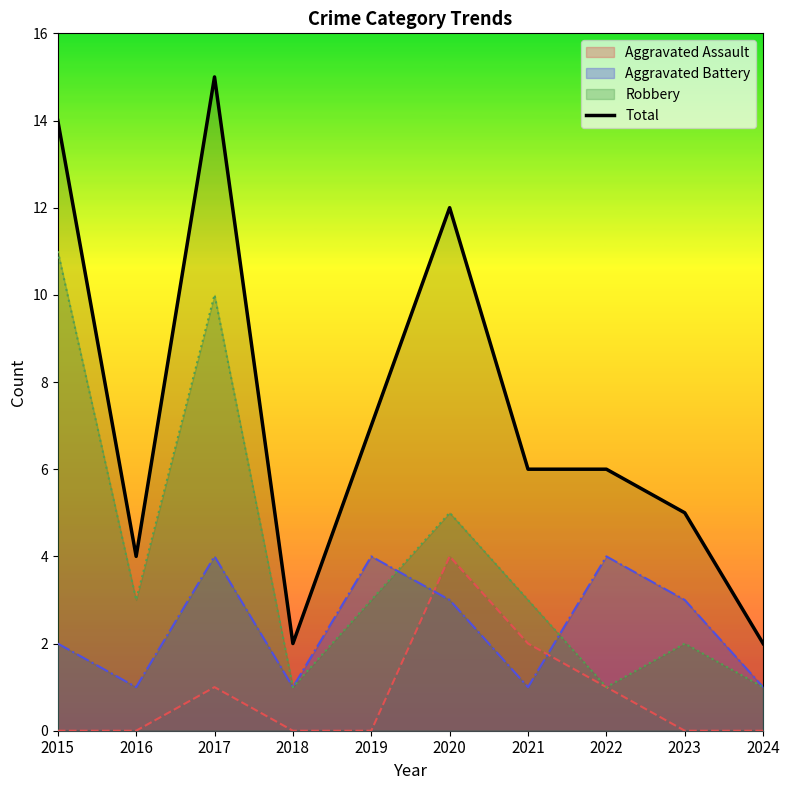

What is the difference between the maximum and minimum values?

13